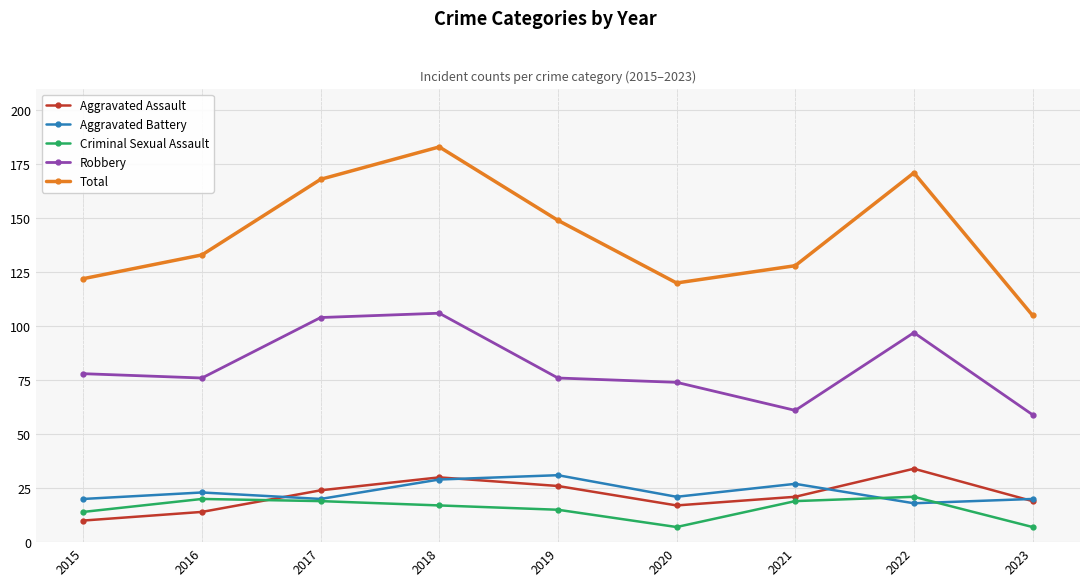

What are all the series names shown in the legend?

Aggravated Assault, Aggravated Battery, Criminal Sexual Assault, Robbery, Total